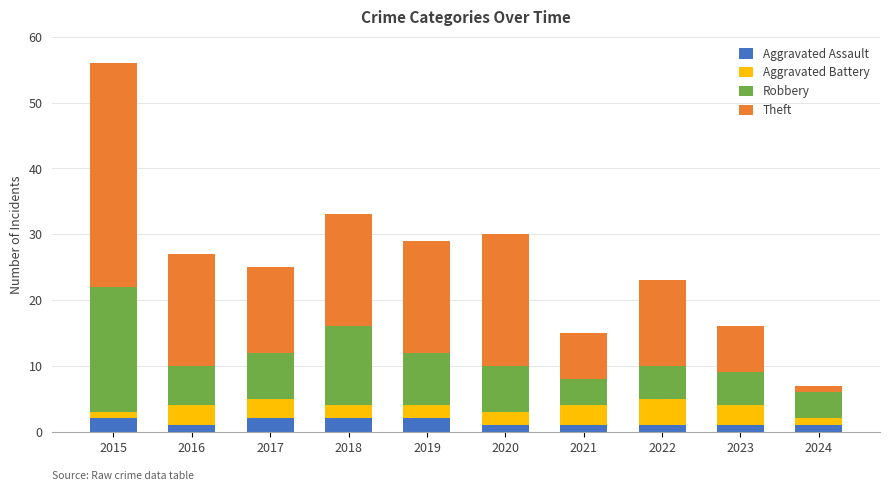

How many bars are there in total?

10